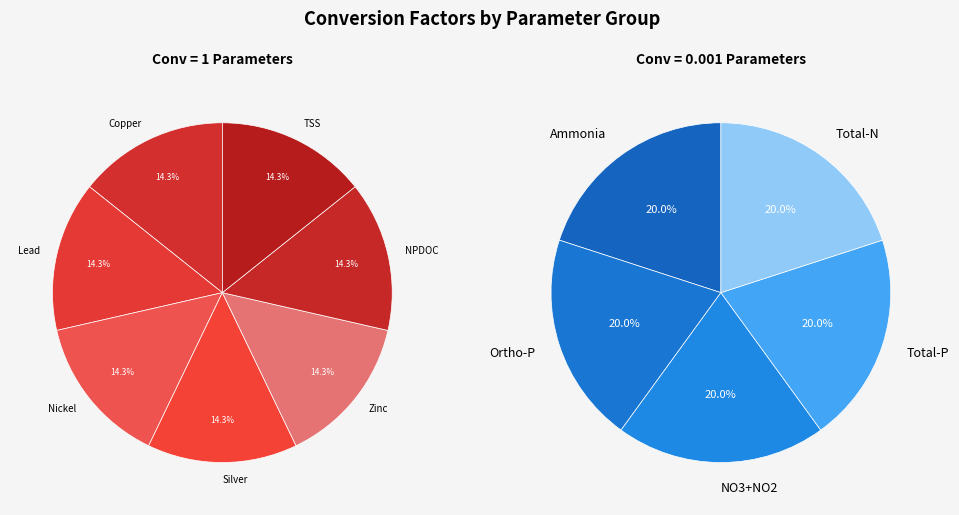

The Zinc slice represents 14% of the pie. True or false?

True